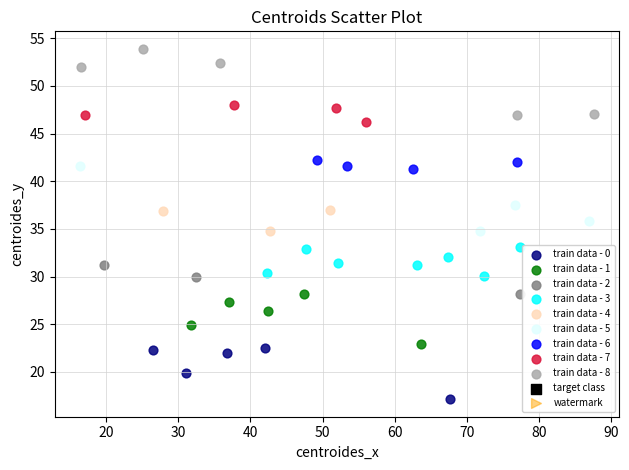

Which series contains the highest Y value?

train data - 8